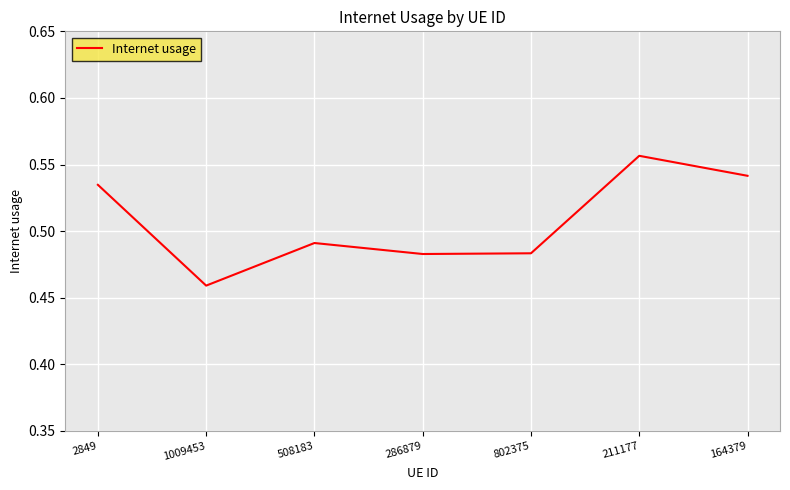

Count the values in the range 0 to 1.

7